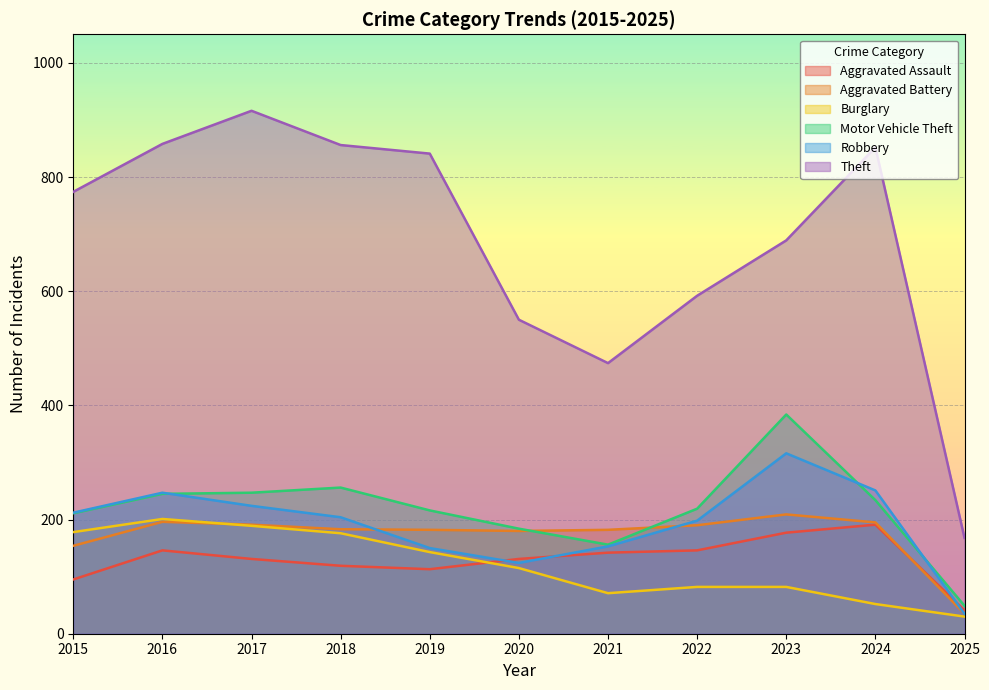

Reading left to right, what are all the values shown in this chart?

Aggravated Assault: 95	146	131	119	113	131	142	146	177	191	41
Aggravated Battery: 154	196	191	183	182	180	182	190	209	195	35
Burglary: 178	201	189	176	143	115	71	82	82	52	30
Motor Vehicle Theft: 211	245	247	256	216	184	156	219	384	234	49
Robbery: 212	247	224	204	150	124	153	198	316	251	35
Theft: 774	858	916	856	841	550	474	592	689	852	168